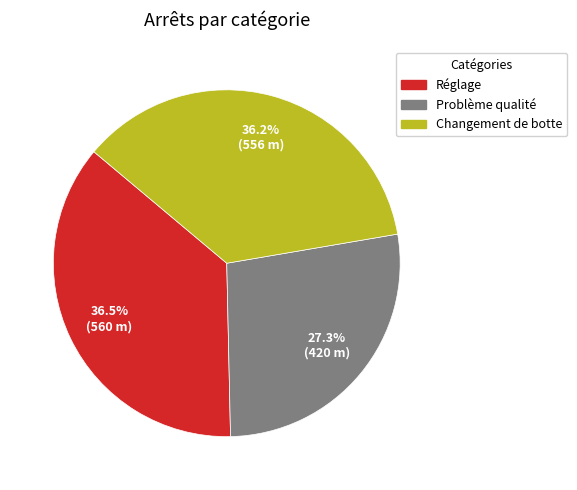

Does any single category account for the majority?

No